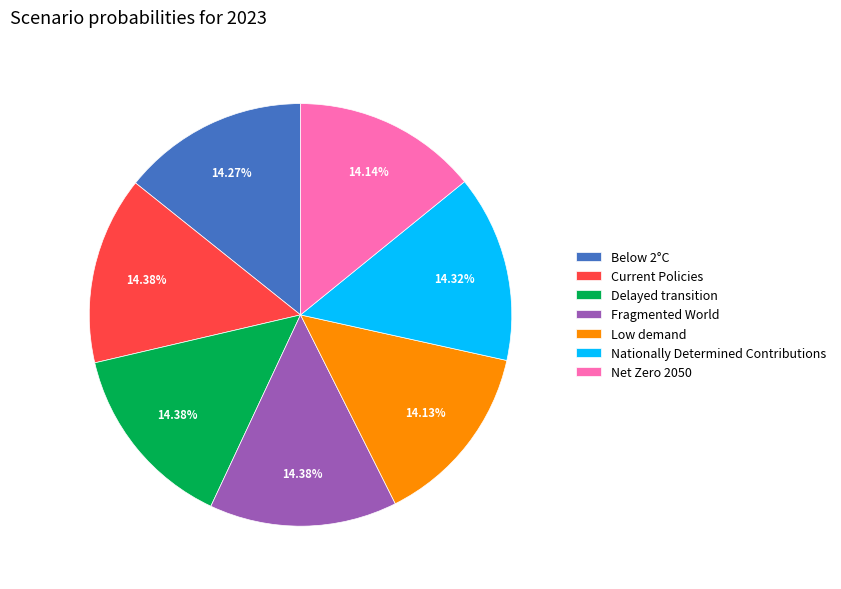

Is Low demand the majority of the pie?

No